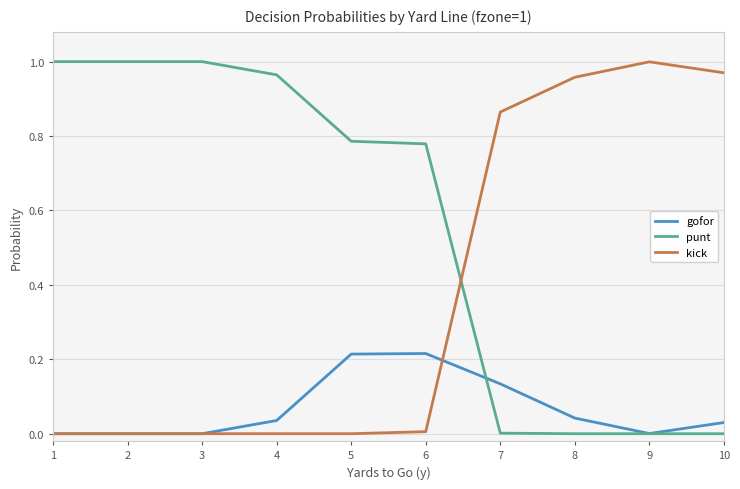

How many lines are shown in the chart?

3